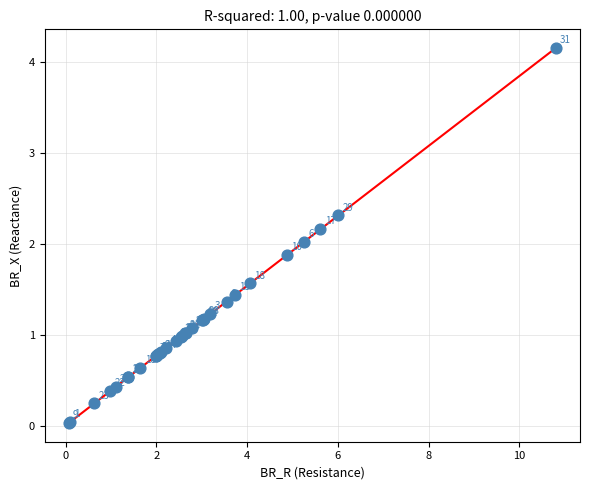

What Y value in the scatter plot is closest to 2?

2.0